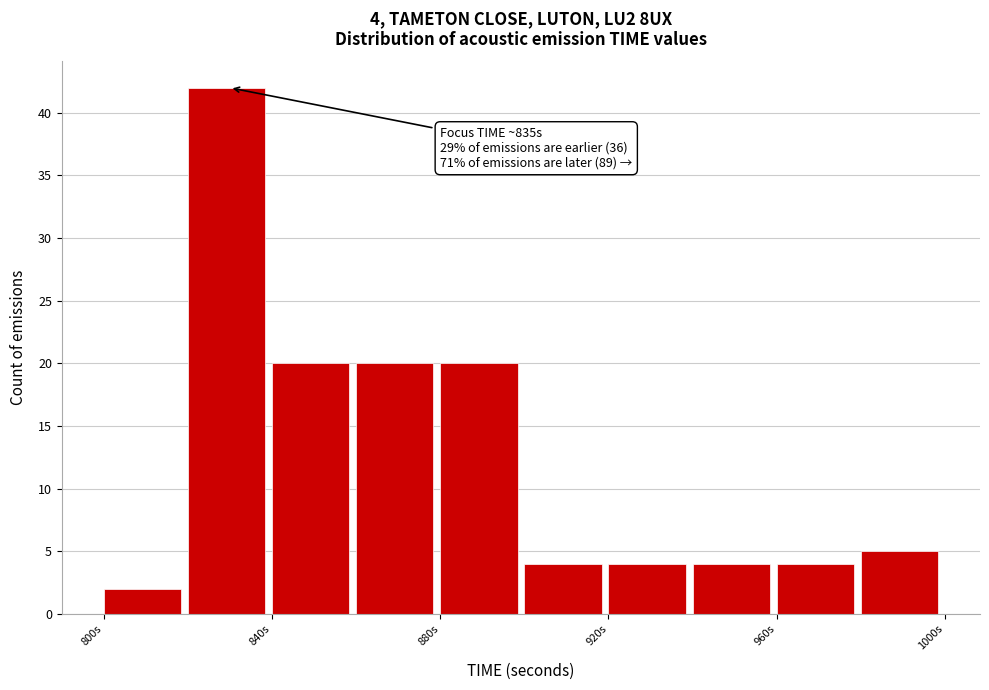

Which range on the x-axis has the tallest bar?

820 to 840